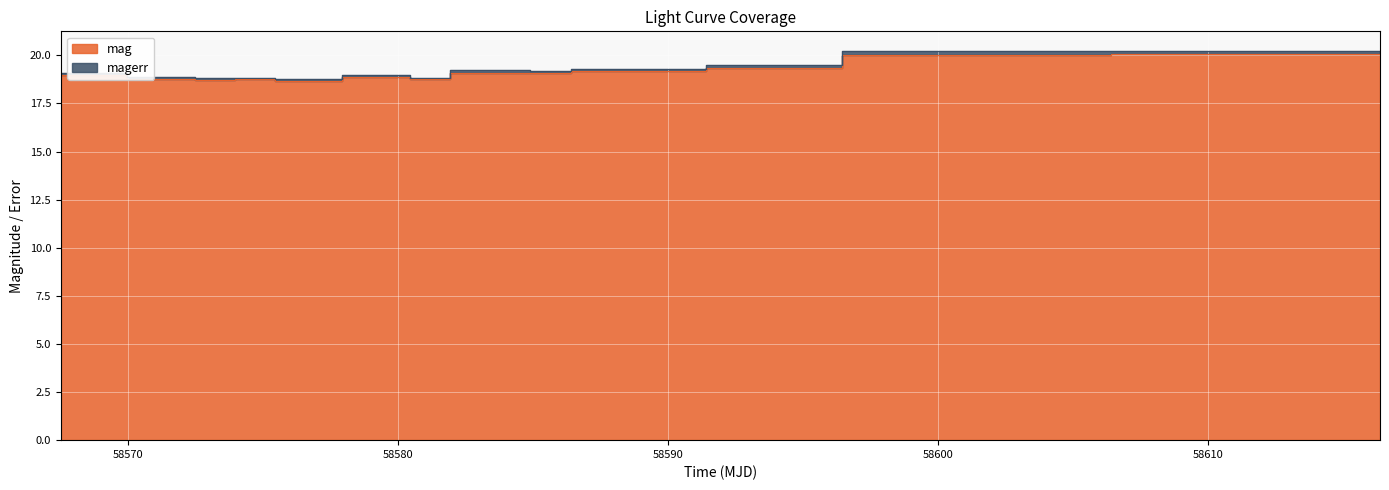

The value at 58610 is 8.5. True or false?

False